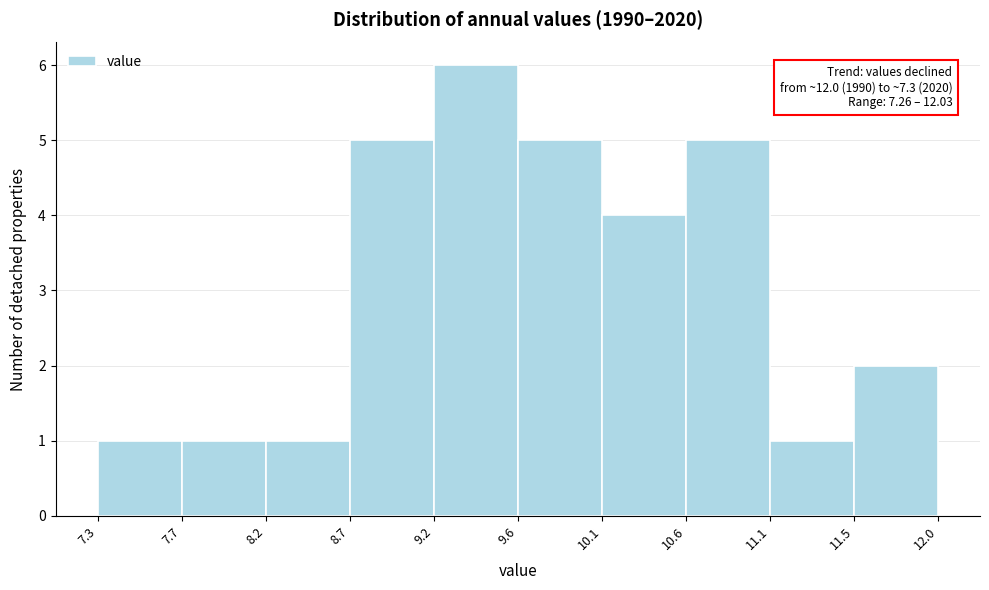

Which range on the x-axis has the tallest bar?

9.2 to 9.6